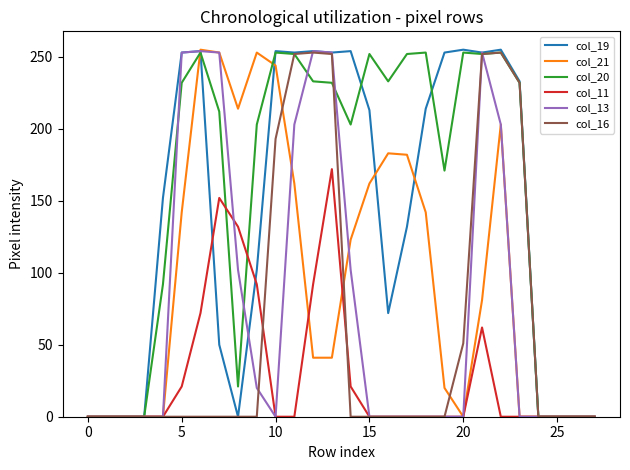

What is the greatest value displayed?

255